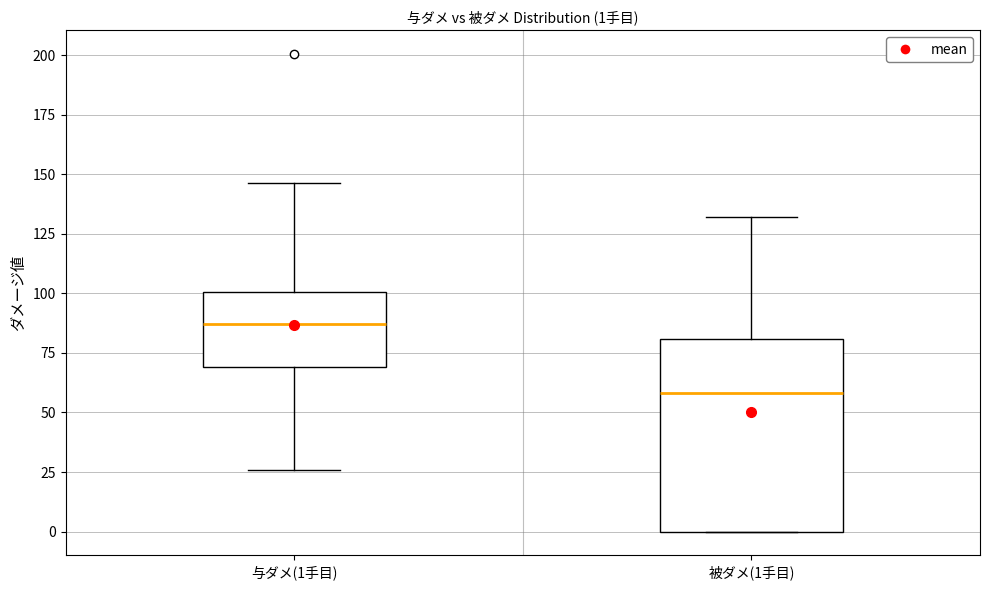

Which box is the tallest, from its lower edge to its upper edge?

被ダメ(1手目)